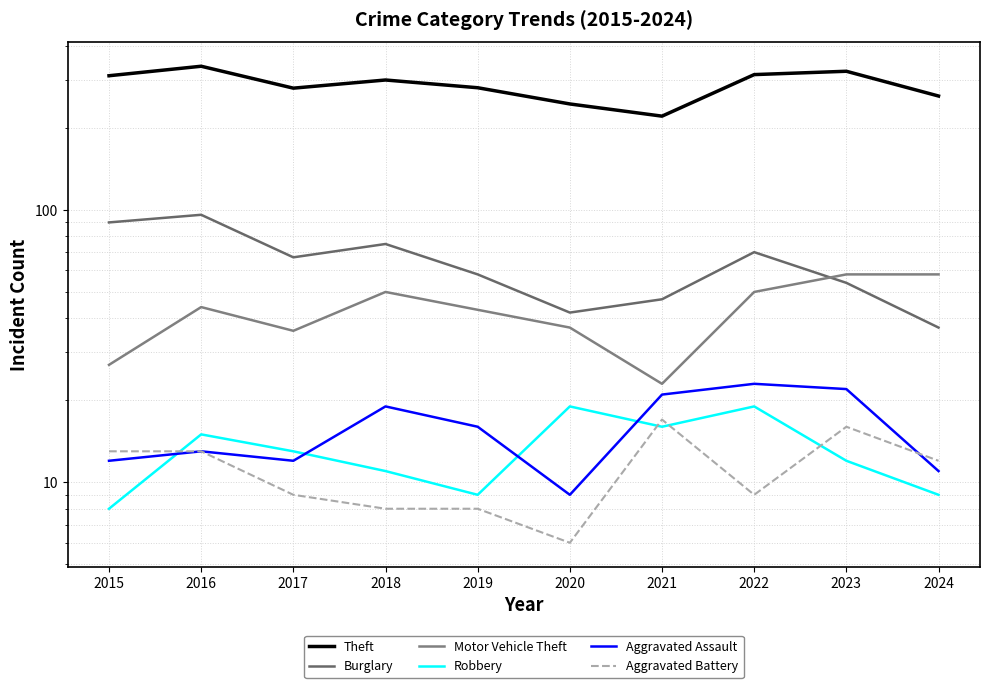

What is the spread (max minus min) of values at 2019?

273